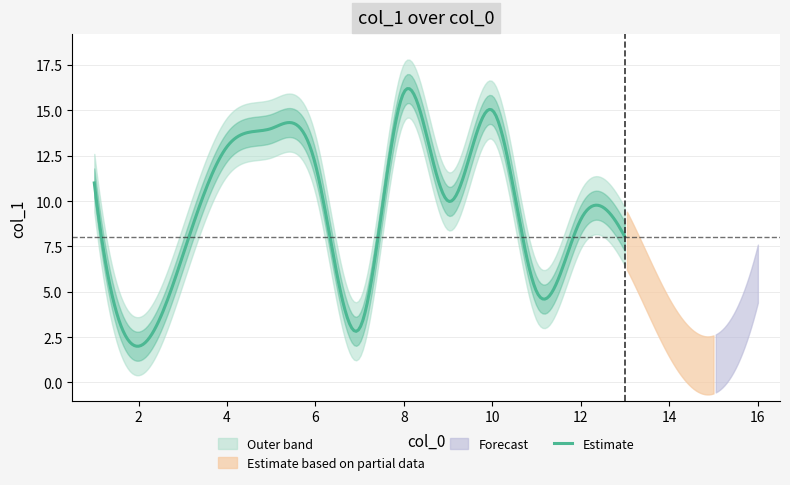

List the labels in order of value, smallest first.

15, 2, 7, 14, 11, 16, 3, 13, 12, 9, 1, 6, 4, 5, 10, 8